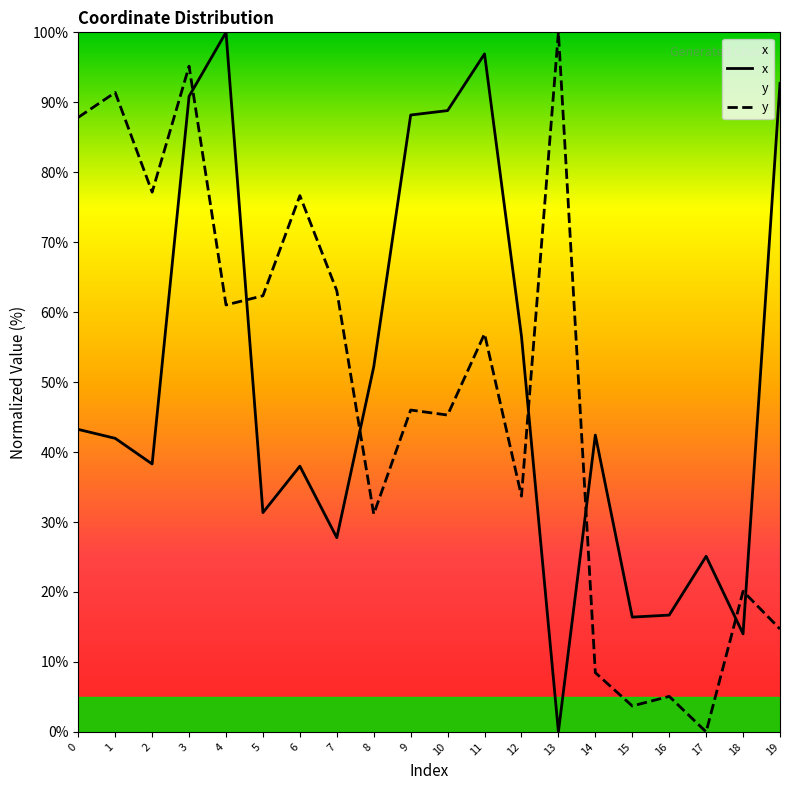

Rank the series by their average value, from lowest to highest.

y, x